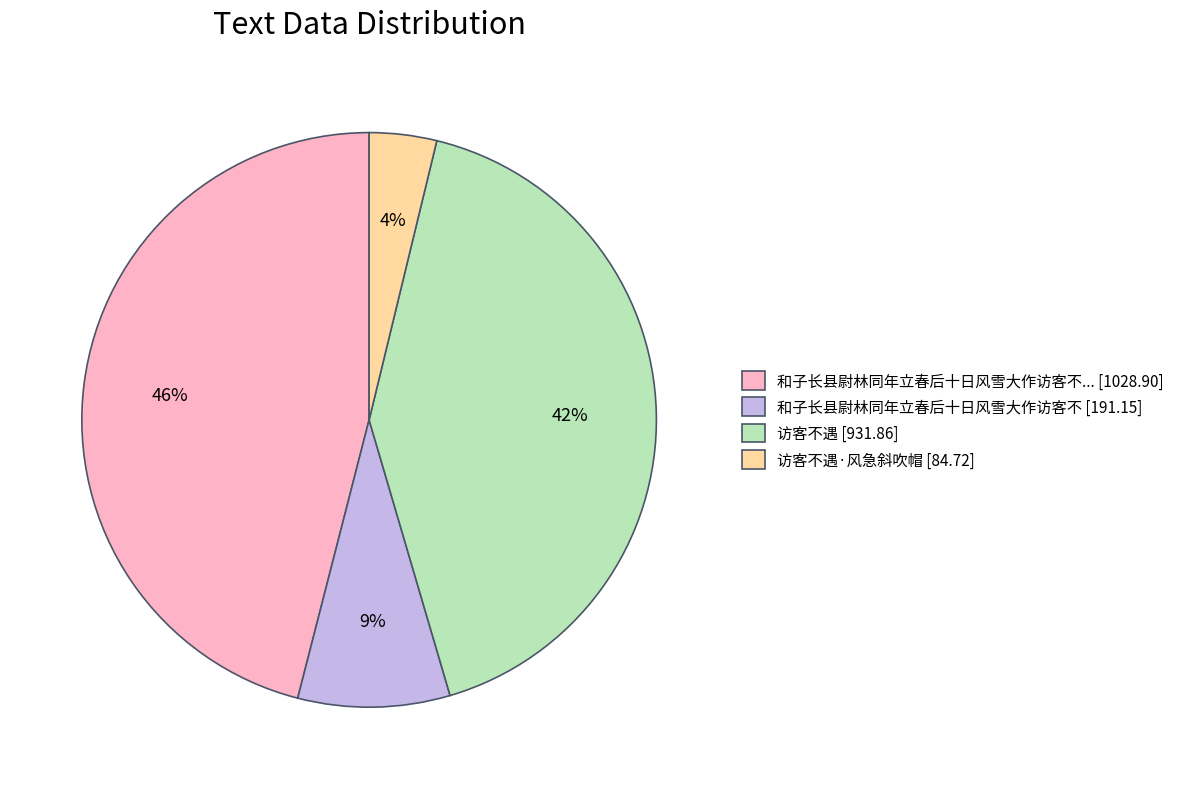

Rank the categories by value from highest to lowest.

和子长县尉林同年立春后十日风雪大作访客不... [1028.90], 访客不遇 [931.86], 和子长县尉林同年立春后十日风雪大作访客不 [191.15], 访客不遇·风急斜吹帽 [84.72]